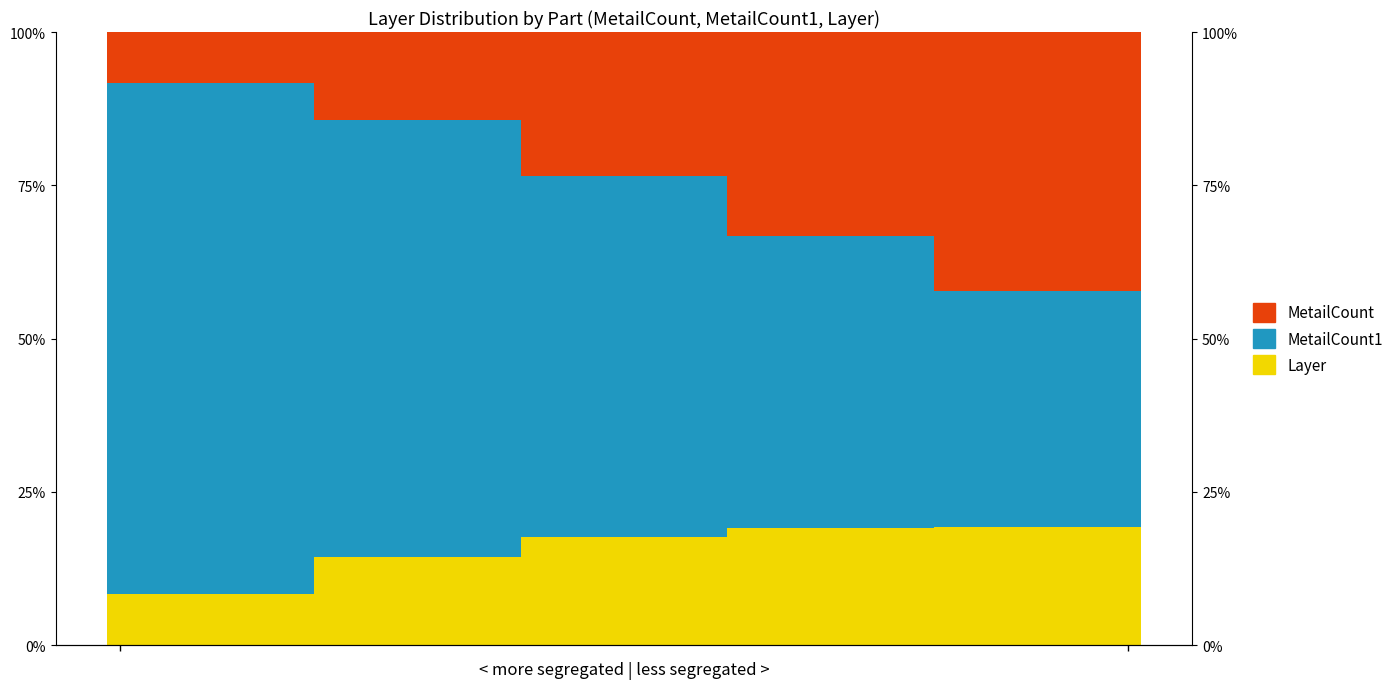

Reading right to left, extract all data points from this chart.

Layer: 0.2	0.2	0.2	0.2	0.2	0.2	0.2	0.2	0.2	0.2	0.2	0.2	0.2	0.2	0.2	0.2	0.2	0.2	0.2	0.2	0.2	0.2	0.2	0.2	0.1	0.1	0.1	0.1	0.1	0.1	0.1	0.1	0.1	0.1	0.1	0.1	0.1	0.1	0.1	0.1
MetailCount1: 0.4	0.4	0.4	0.4	0.4	0.4	0.4	0.4	0.5	0.5	0.5	0.5	0.5	0.5	0.5	0.5	0.6	0.6	0.6	0.6	0.6	0.6	0.6	0.6	0.7	0.7	0.7	0.7	0.7	0.7	0.7	0.7	0.8	0.8	0.8	0.8	0.8	0.8	0.8	0.8
MetailCount: 0.4	0.4	0.4	0.4	0.4	0.4	0.4	0.4	0.3	0.3	0.3	0.3	0.3	0.3	0.3	0.3	0.2	0.2	0.2	0.2	0.2	0.2	0.2	0.2	0.1	0.1	0.1	0.1	0.1	0.1	0.1	0.1	0.1	0.1	0.1	0.1	0.1	0.1	0.1	0.1